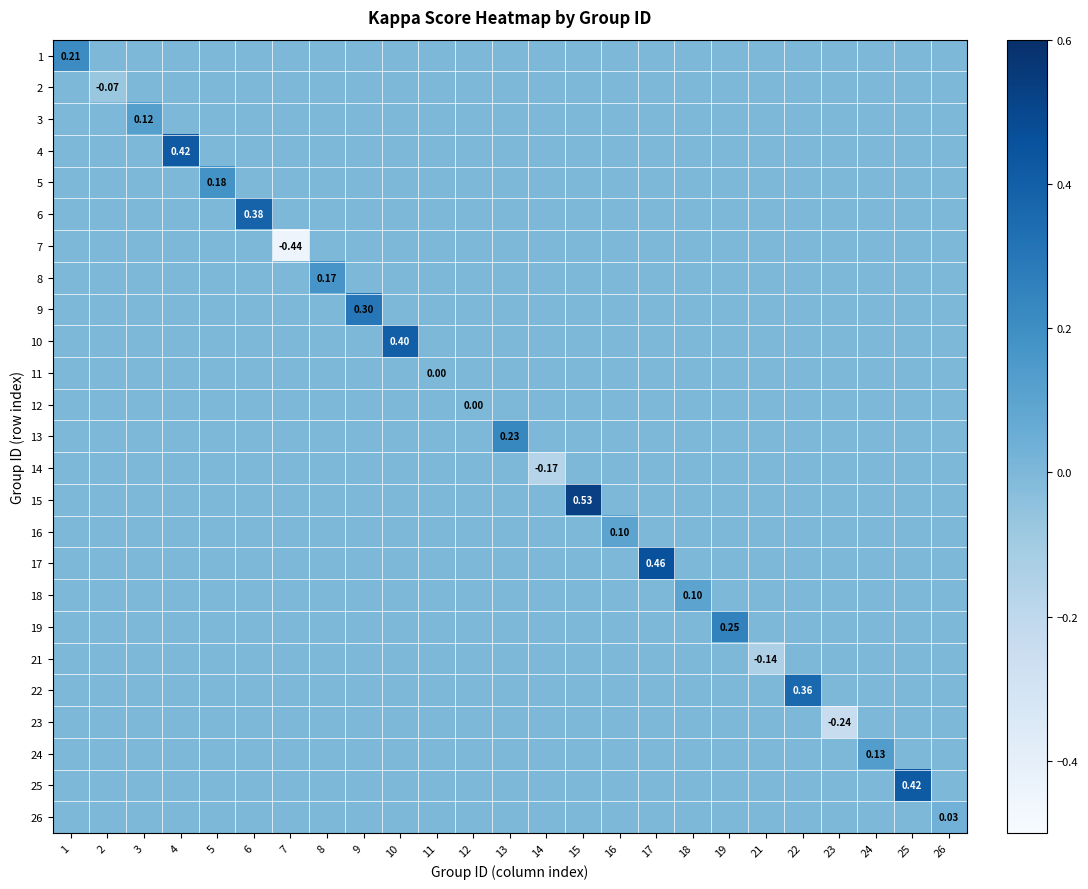

What is the difference between the maximum and minimum values in the 21 series?

0.1